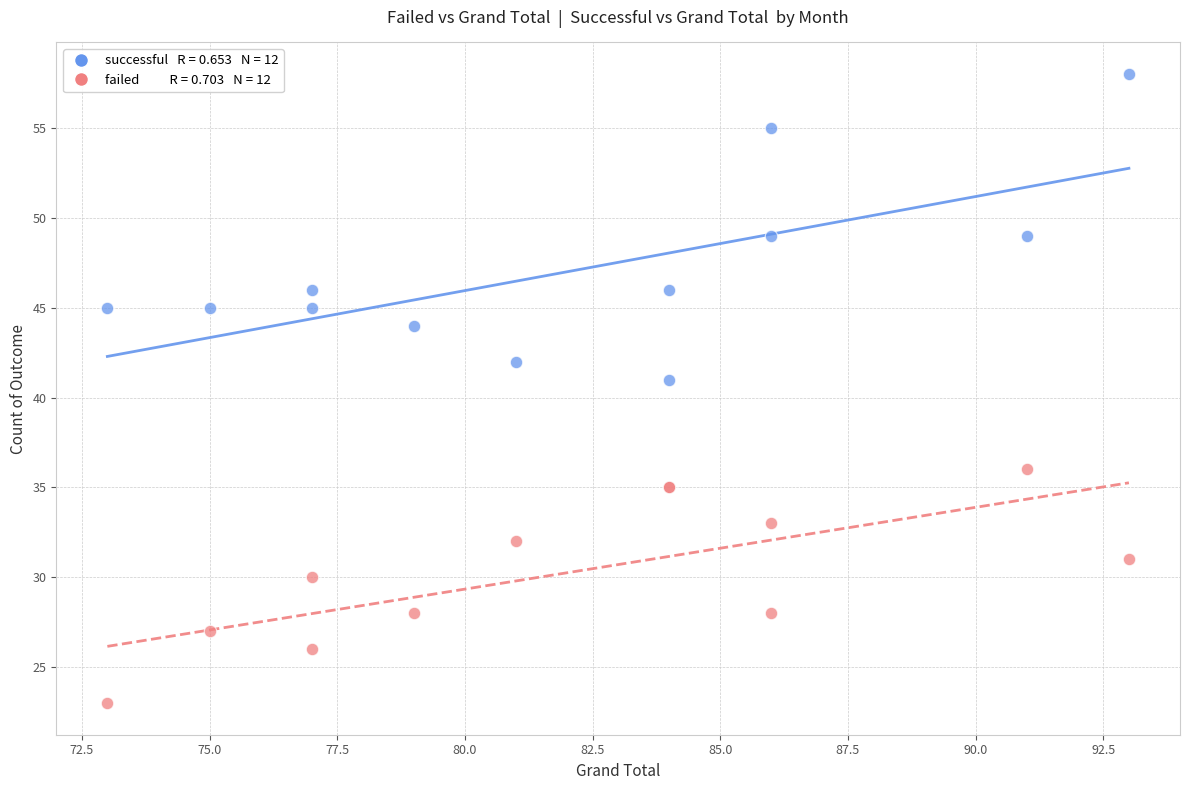

Across all series, what Y value is closest to 40?

41